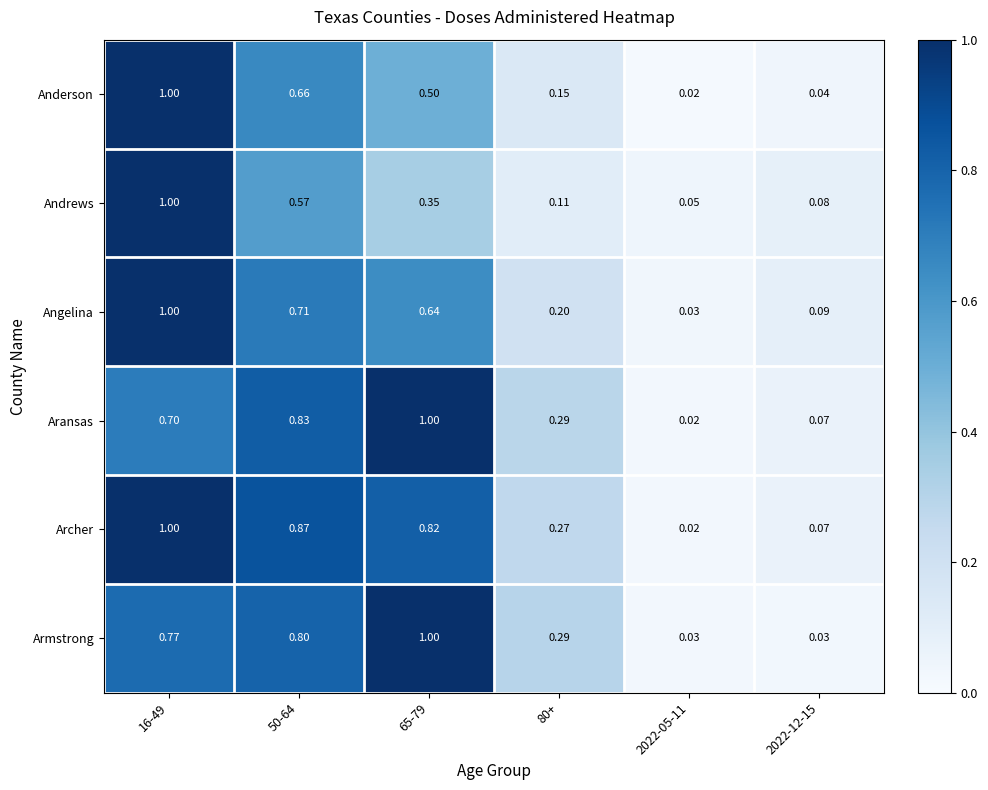

Which series has the largest total across all categories?

Archer